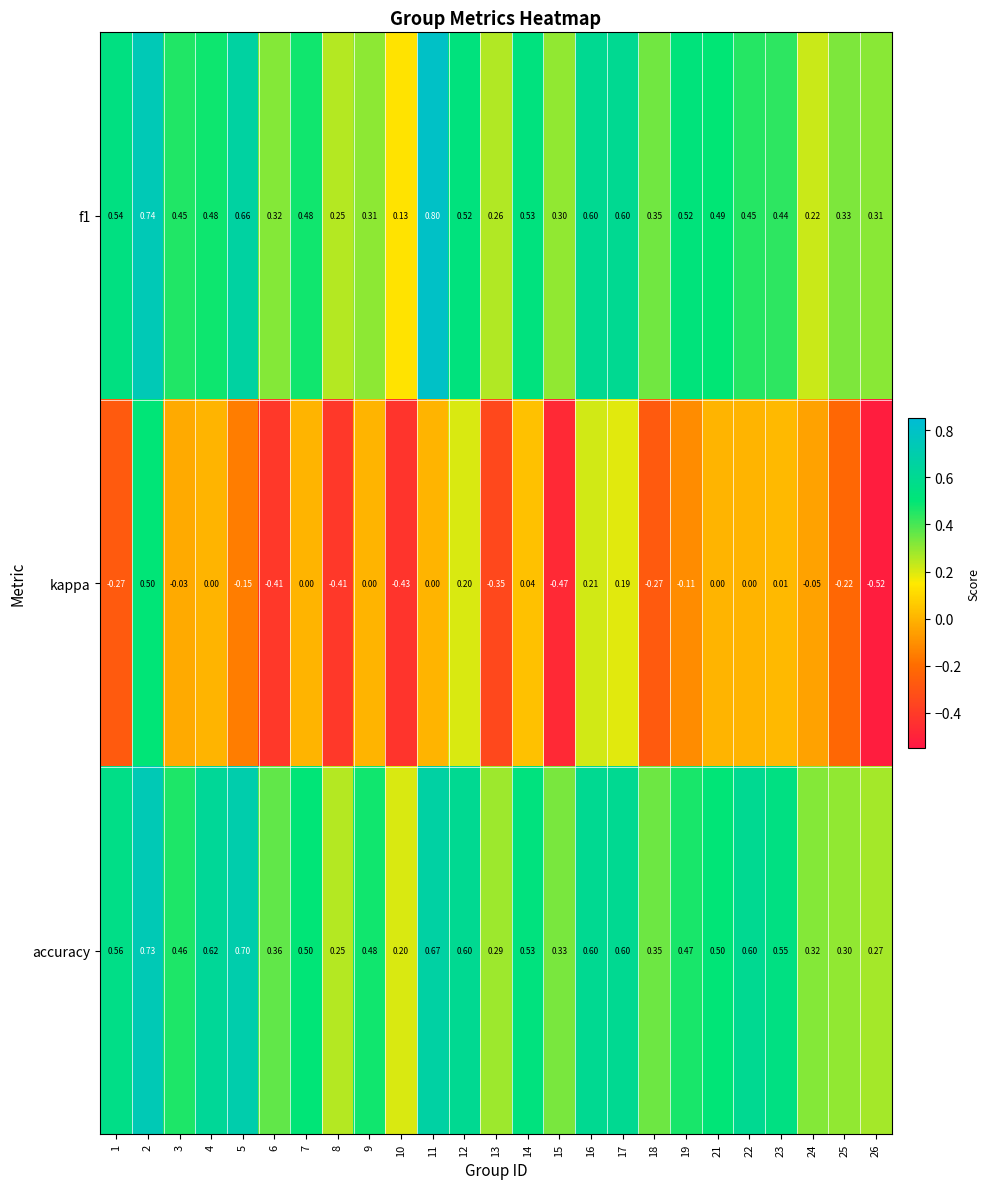

At which category is the sum across all series the highest?

2